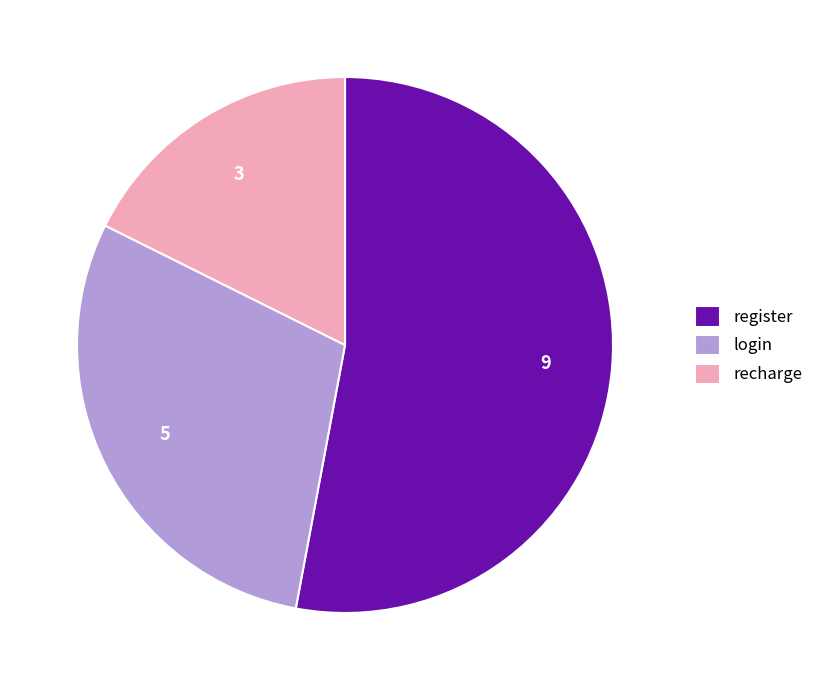

Is there any slice that represents more than half of the pie?

Yes